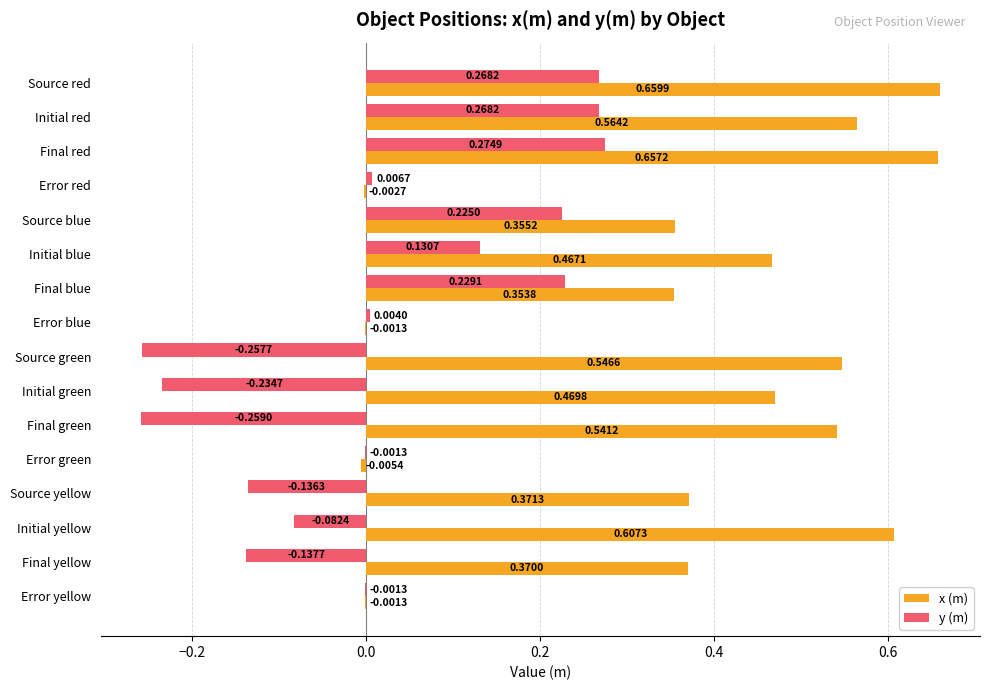

Is the value of y (m) at Source red greater than the value of x (m) at Error blue?

Yes